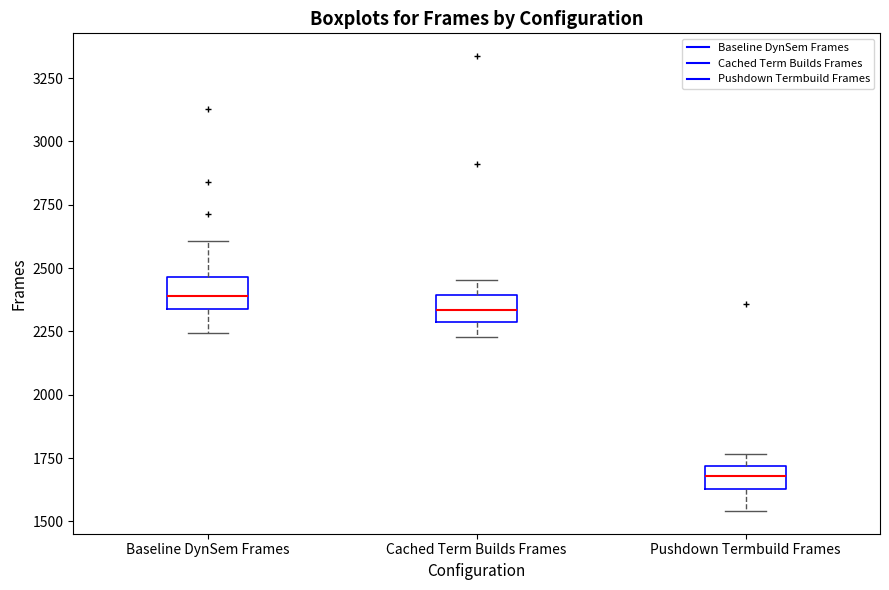

Reading left to right, transcribe this box plot: for each box, give where its median line is, the range the box spans, and where its two whiskers end, as read against the y-axis. The values are not printed on the chart, so give them approximately, as read against the axis.

Baseline DynSem Frames: median 2400, box 2350 to 2450, whiskers 2250 to 2600
Cached Term Builds Frames: median 2350, box 2300 to 2400, whiskers 2250 to 2450
Pushdown Termbuild Frames: median 1700 (inside the box), box 1650 to 1700, whiskers 1550 to 1750